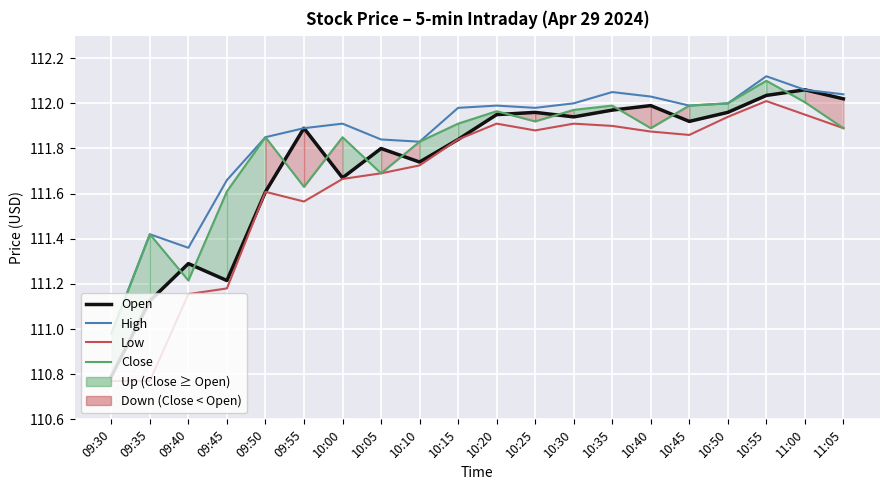

What is the value of the Low point at the 6th from the left?

111.6